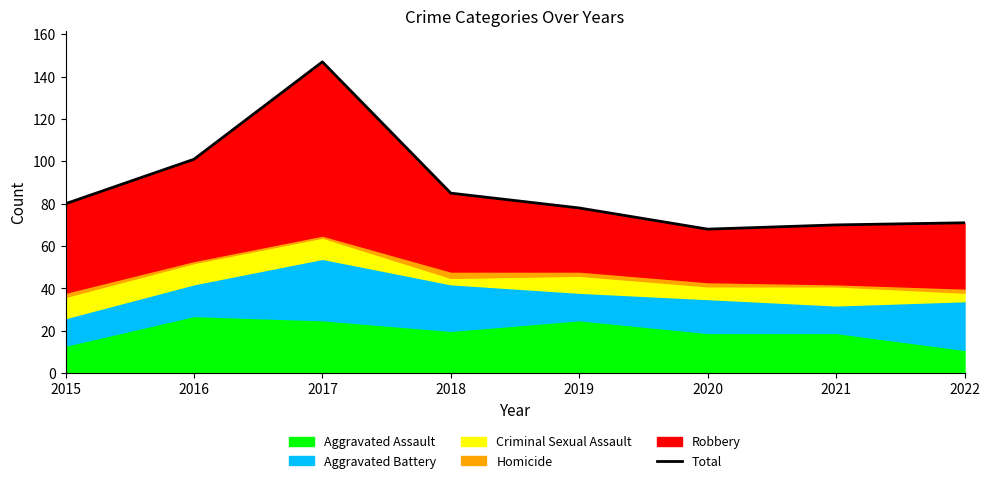

Approximately how many times larger is the value at 2015 compared to 2019?

1.0